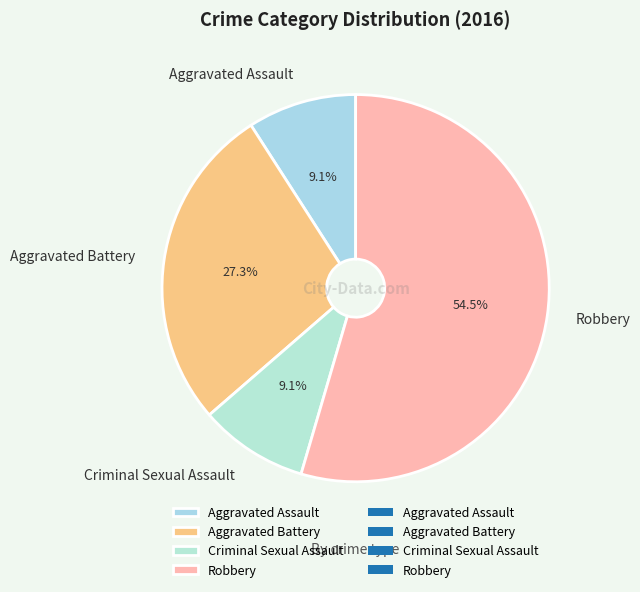

What is the largest slice in the pie chart?

Robbery